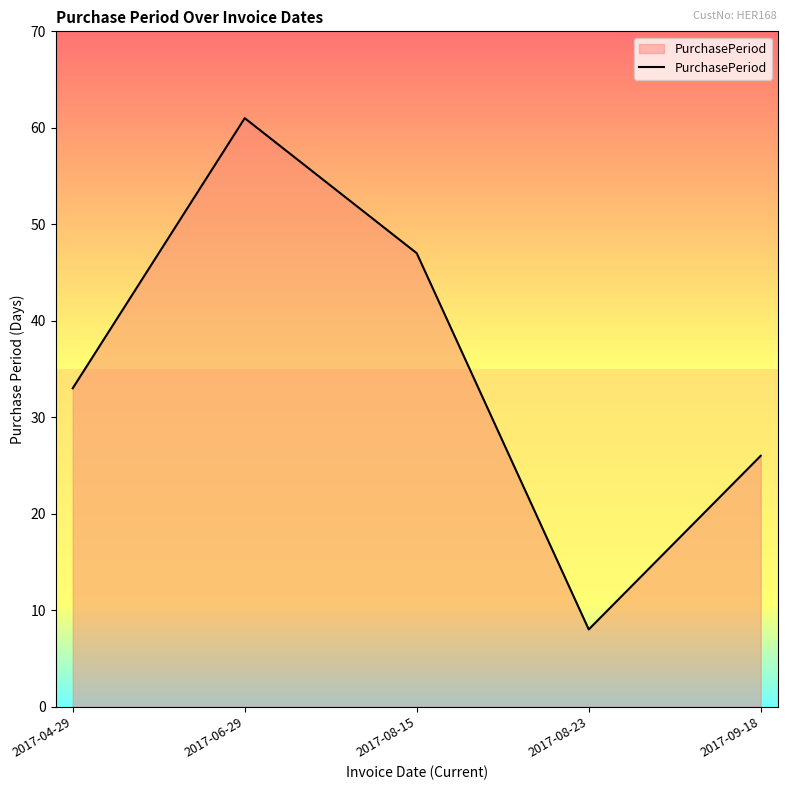

What is the difference between the maximum and second lowest values?

35